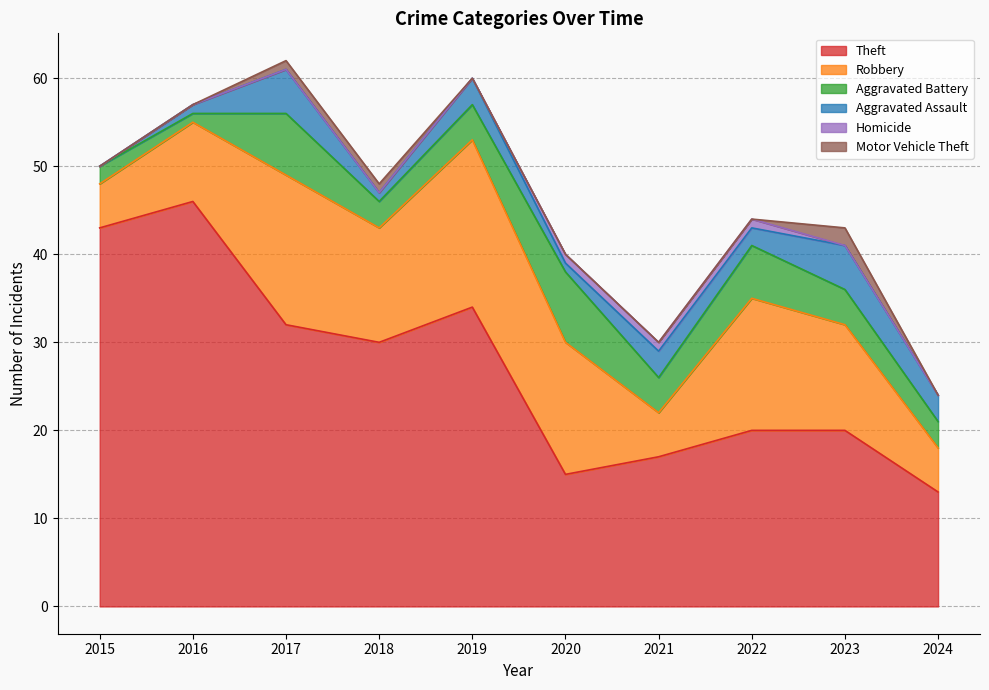

In Aggravated Battery, how many points are lower than both neighbors (excluding endpoints)?

3